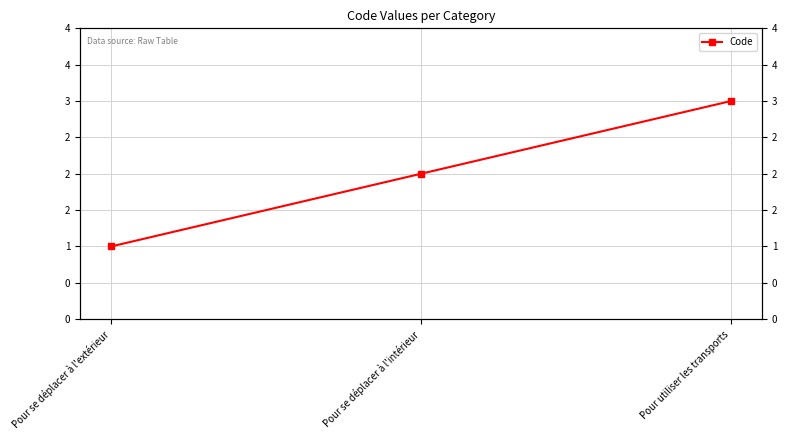

What is the change in value from Pour se déplacer à l'intérieur to Pour utiliser les transports?

+1